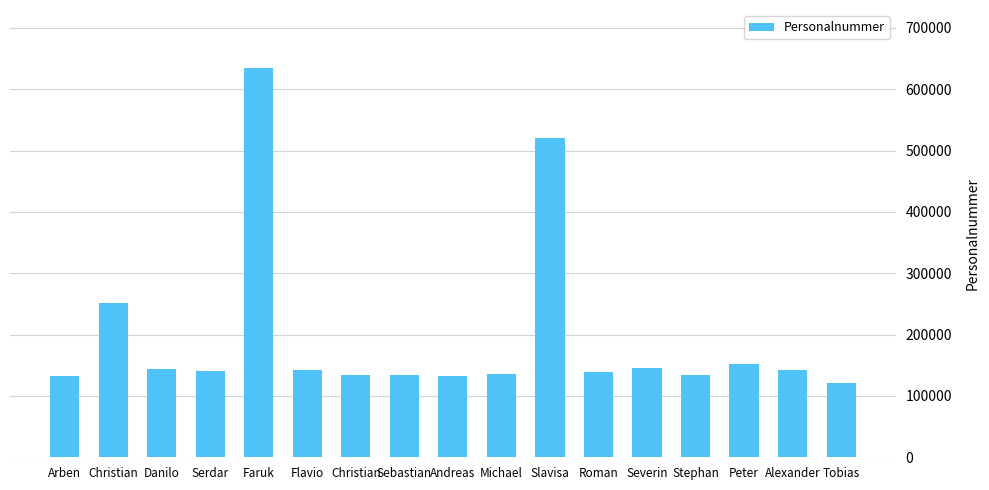

What is the average value?

196194